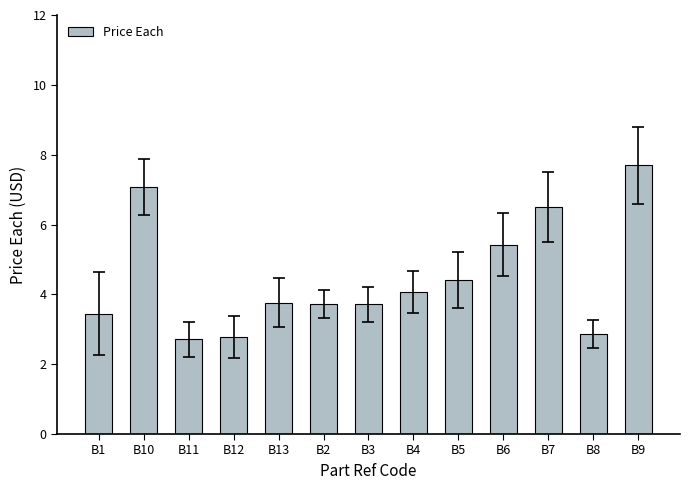

The chart shows a value of 1.8 at B3. True or false?

False